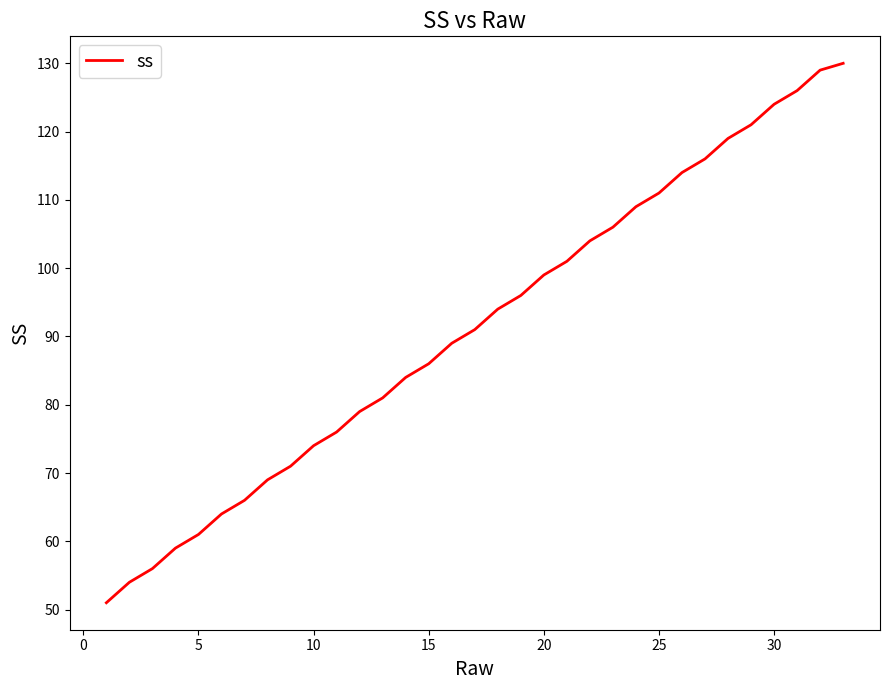

What is the difference between the maximum and minimum values?

79